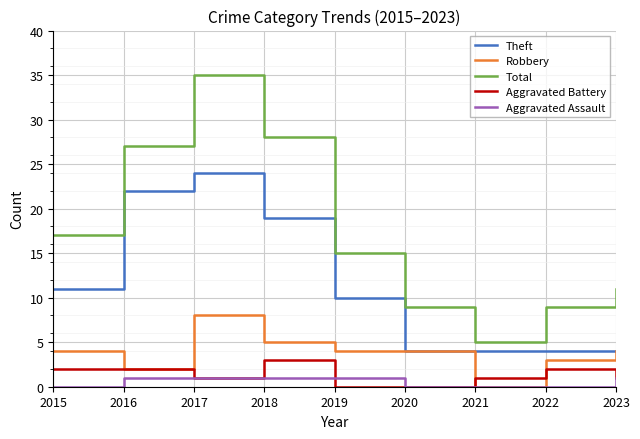

Read the Total value at 2019.

15